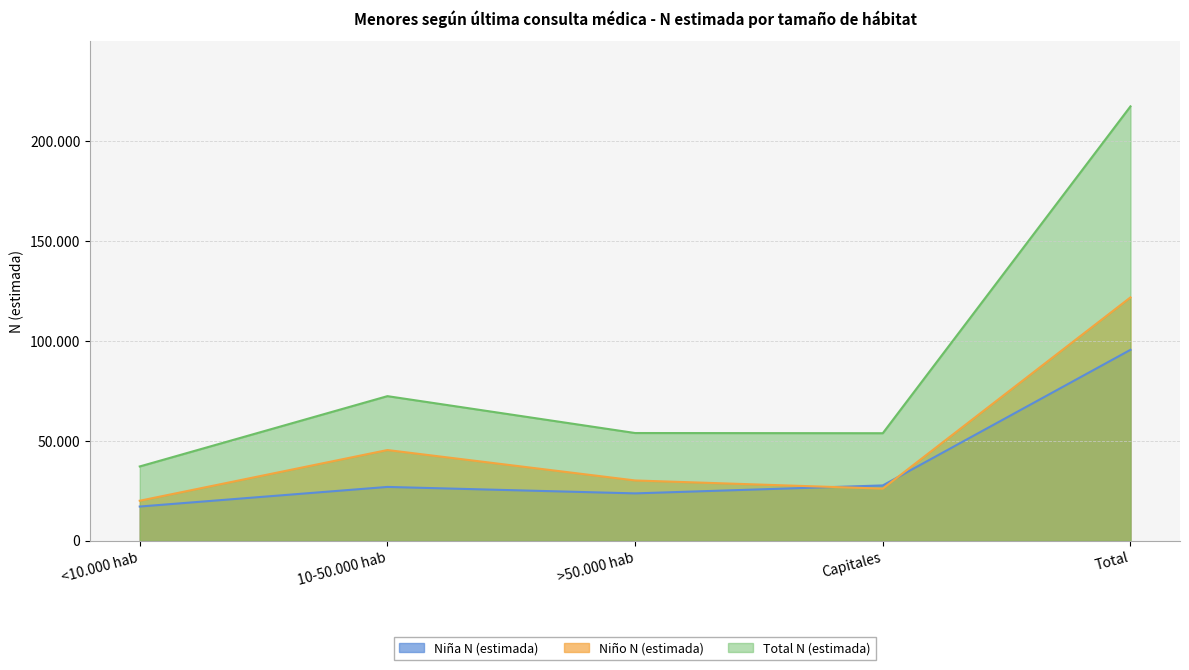

List the labels in order of Niño N (estimada) value, smallest first.

<10.000 hab, Capitales, >50.000 hab, 10-50.000 hab, Total